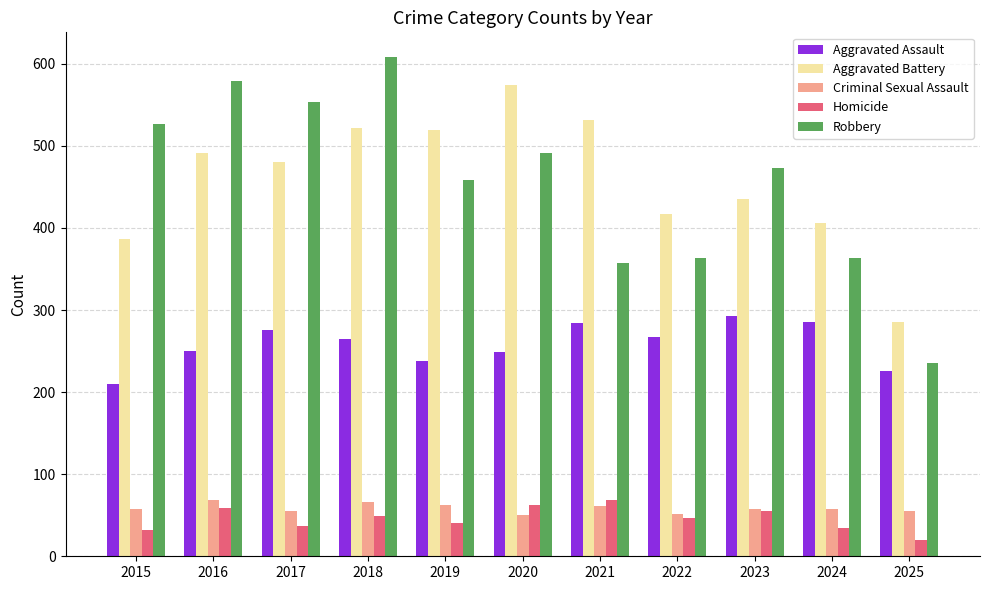

What is the value of the Criminal Sexual Assault bar at the 3rd from the left?

55